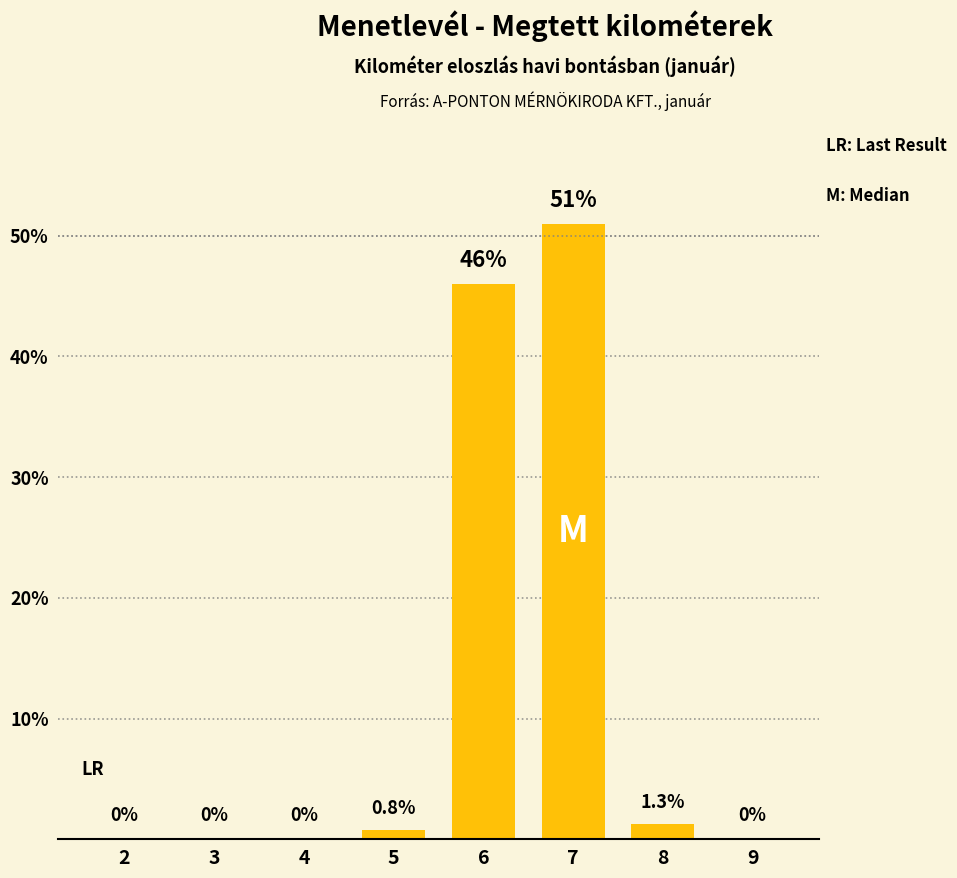

Reading left to right, extract all data points from this chart.

2=0.0	3=0.0	4=0.0	5=0.8	6=46.0	7=51.0	8=1.3	9=0.0